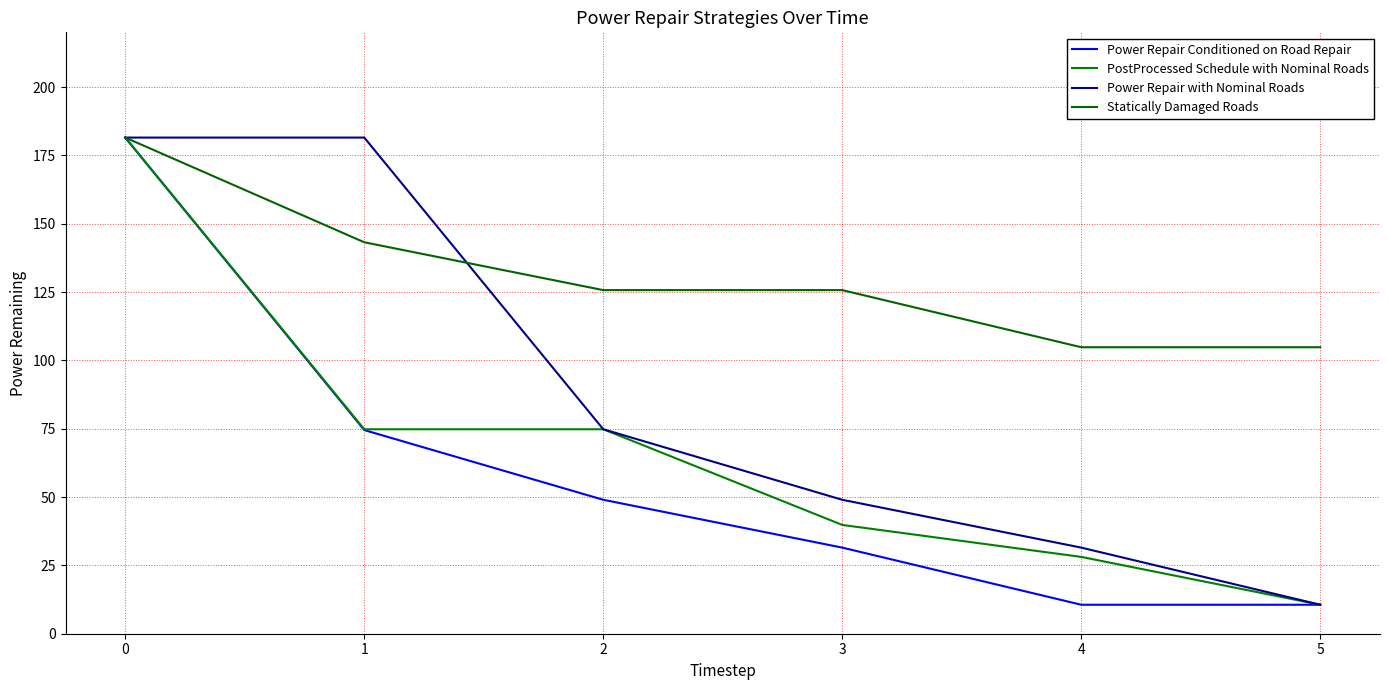

Is this an area chart (filled region under the line)?

No